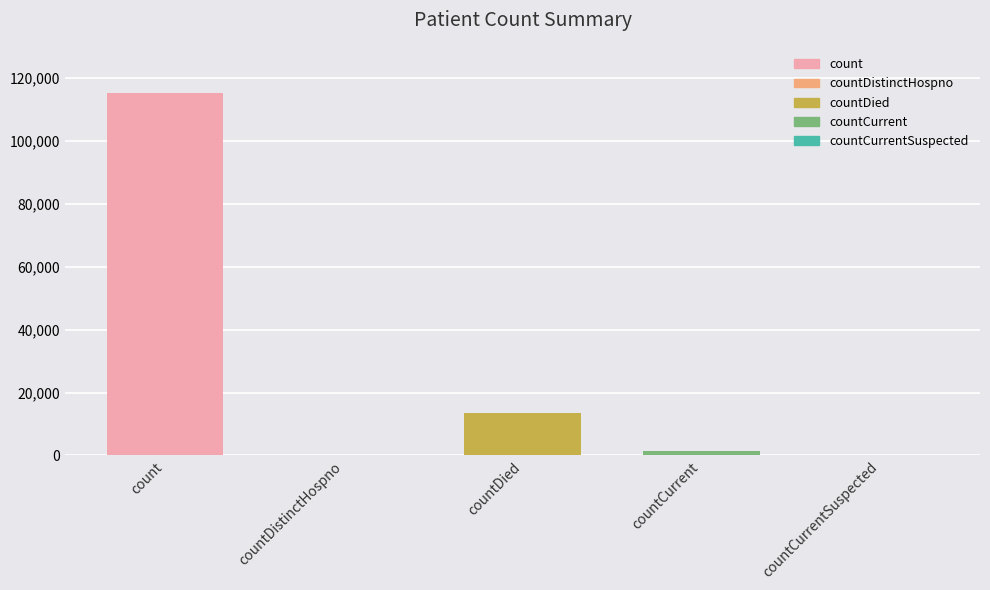

Is it true that the value at countDied is 13343?

True